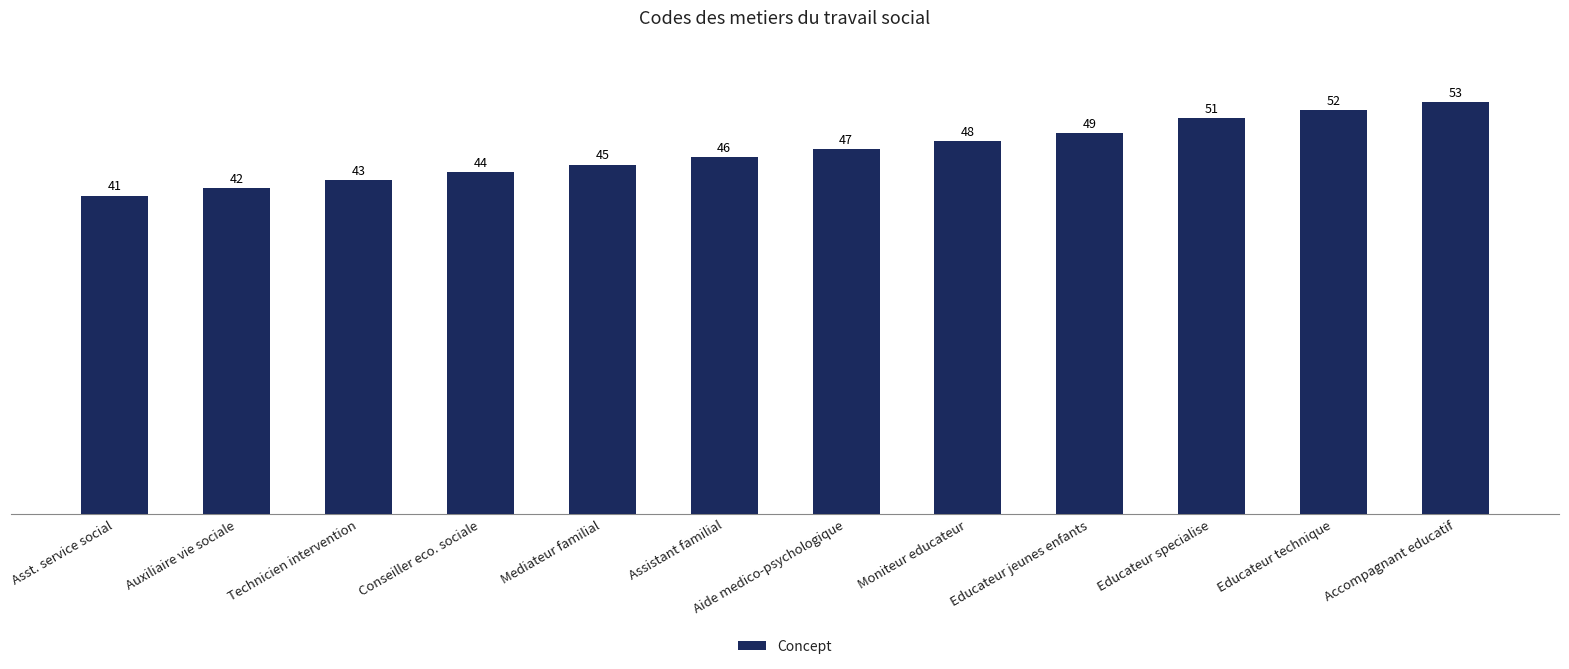

List the labels in order of value, largest first.

Accompagnant educatif, Educateur technique, Educateur specialise, Educateur jeunes enfants, Moniteur educateur, Aide medico-psychologique, Assistant familial, Mediateur familial, Conseiller eco. sociale, Technicien intervention, Auxiliaire vie sociale, Asst. service social